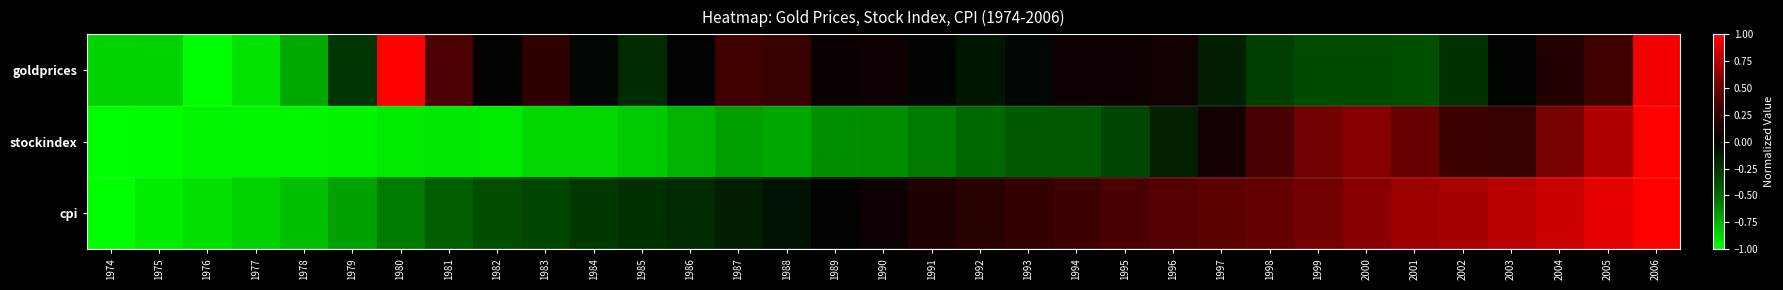

Reading left to right, extract all data points from this chart.

goldprices: 1974=-0.9	1975=-0.9	1976=-1.0	1977=-0.9	1978=-0.7	1979=-0.3	1980=1.0	1981=0.4	1982=0.0	1983=0.2	1984=-0.0	1985=-0.2	1986=-0.0	1987=0.3	1988=0.3	1989=0.1	1990=0.1	1991=-0.0	1992=-0.1	1993=-0.0	1994=0.1	1995=0.1	1996=0.1	1997=-0.2	1998=-0.3	1999=-0.4	2000=-0.4	2001=-0.4	2002=-0.2	2003=-0.0	2004=0.2	2005=0.3	2006=1.0
stockindex: 1974=-1.0	1975=-1.0	1976=-1.0	1977=-1.0	1978=-1.0	1979=-1.0	1980=-0.9	1981=-0.9	1982=-0.9	1983=-0.9	1984=-0.9	1985=-0.8	1986=-0.8	1987=-0.7	1988=-0.7	1989=-0.6	1990=-0.6	1991=-0.6	1992=-0.5	1993=-0.4	1994=-0.4	1995=-0.3	1996=-0.2	1997=0.1	1998=0.4	1999=0.5	2000=0.6	2001=0.5	2002=0.3	2003=0.3	2004=0.6	2005=0.7	2006=1.0
cpi: 1974=-1.0	1975=-0.9	1976=-0.9	1977=-0.9	1978=-0.8	1979=-0.7	1980=-0.6	1981=-0.5	1982=-0.4	1983=-0.3	1984=-0.3	1985=-0.2	1986=-0.2	1987=-0.2	1988=-0.1	1989=-0.0	1990=0.1	1991=0.1	1992=0.2	1993=0.3	1994=0.3	1995=0.4	1996=0.4	1997=0.5	1998=0.5	1999=0.5	2000=0.6	2001=0.7	2002=0.7	2003=0.8	2004=0.8	2005=0.9	2006=1.0